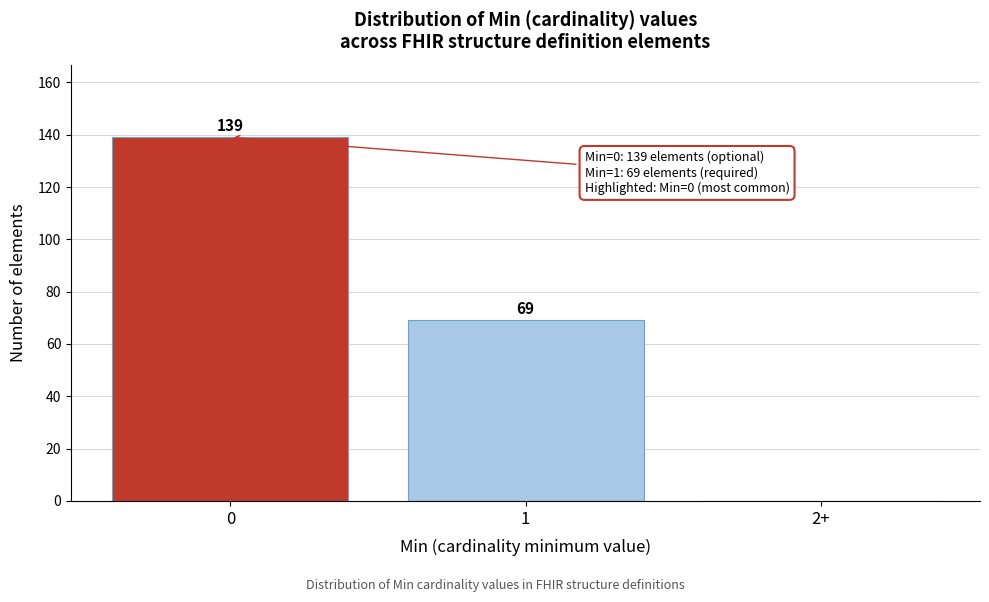

Reading left to right, what are all the values shown in this chart?

0=139	1=69	2+=0